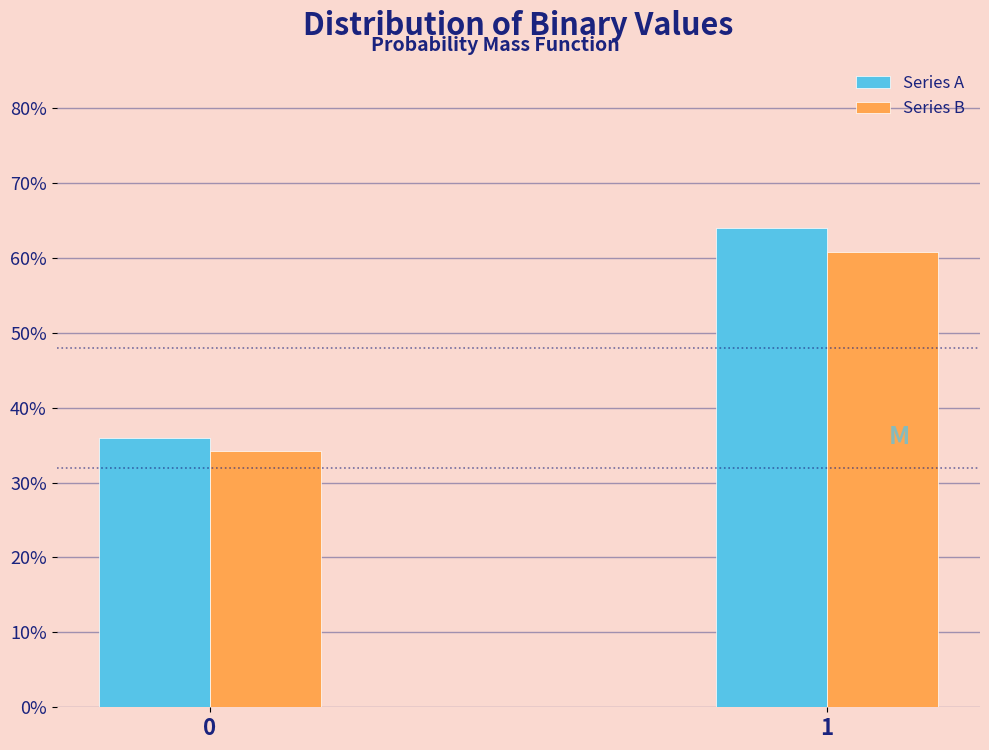

Reading left to right, what are all the values shown in this chart?

Series A: 36.0	64.0
Series B: 34.2	60.8